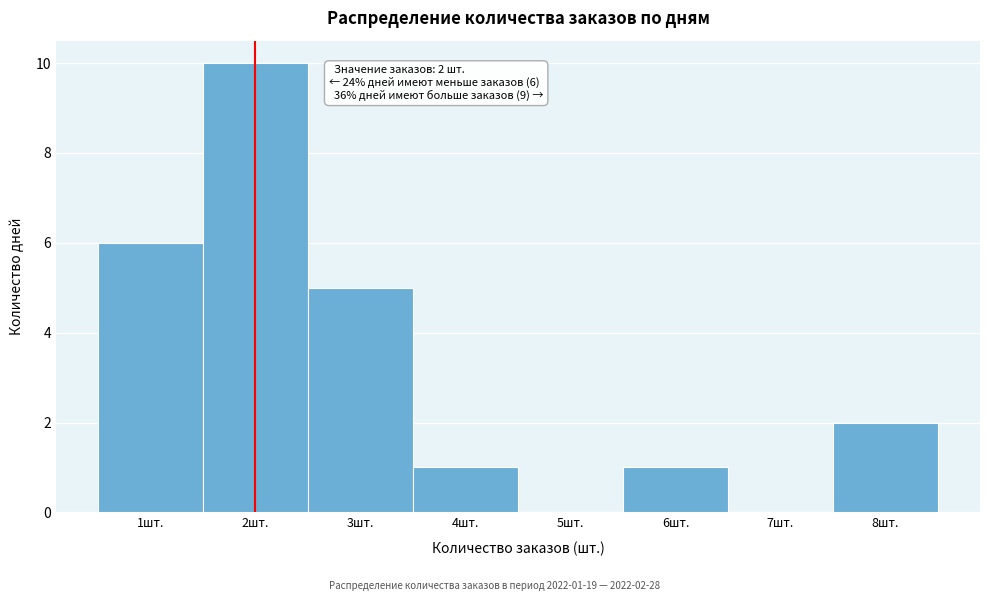

Reading right to left, list all the values displayed in this chart.

8шт.=2	7шт.=0	6шт.=1	5шт.=0	4шт.=1	3шт.=5	2шт.=10	1шт.=6